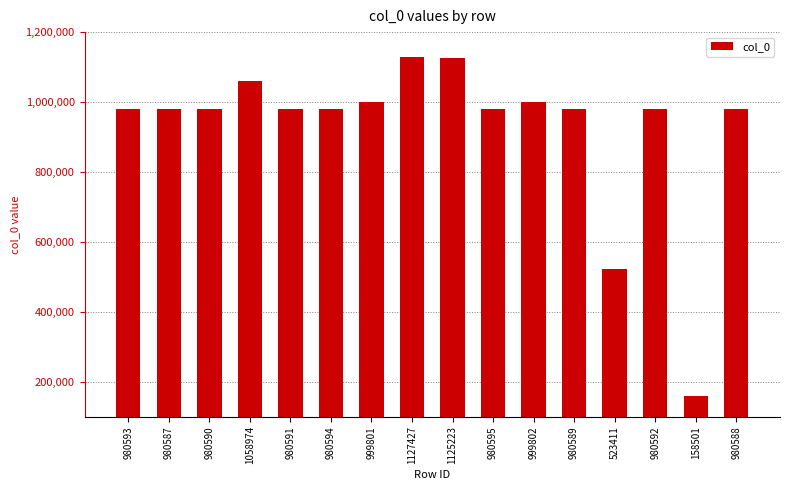

Approximately how many times larger is the value at 980593 compared to 980589?

1.0